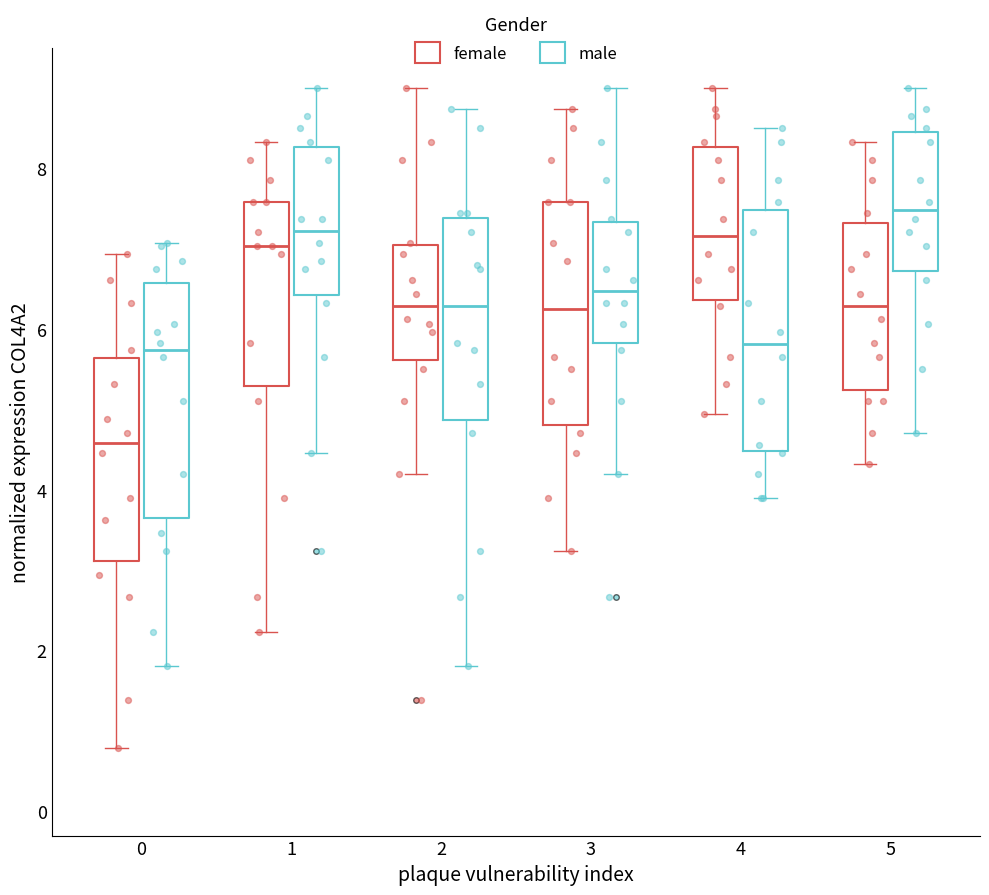

Which box has the lowest median line?

0 (female)